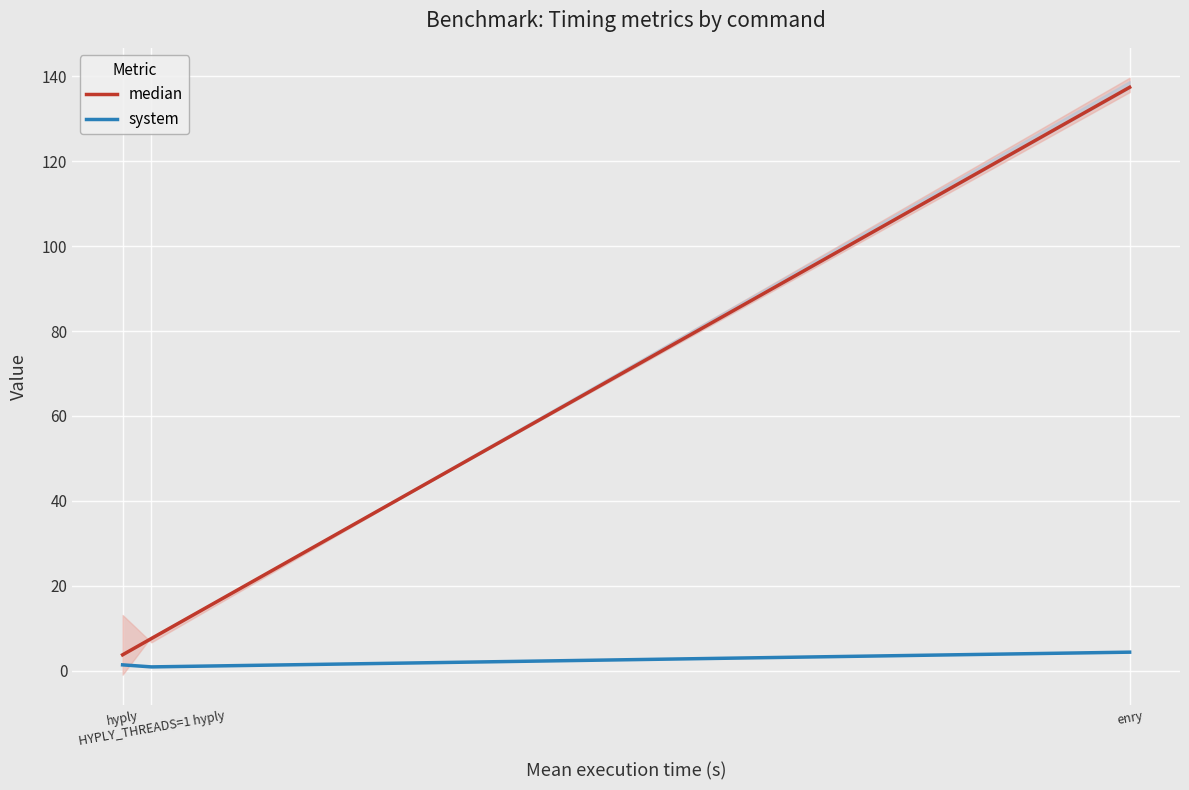

At which category is the sum across all series the highest?

enry